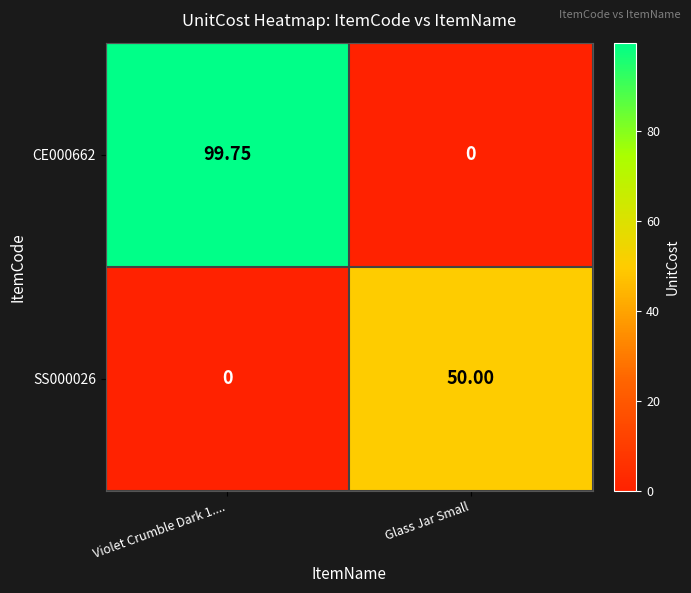

Which series changed the most between Violet Crumble Dark 1.... and Glass Jar Small?

CE000662